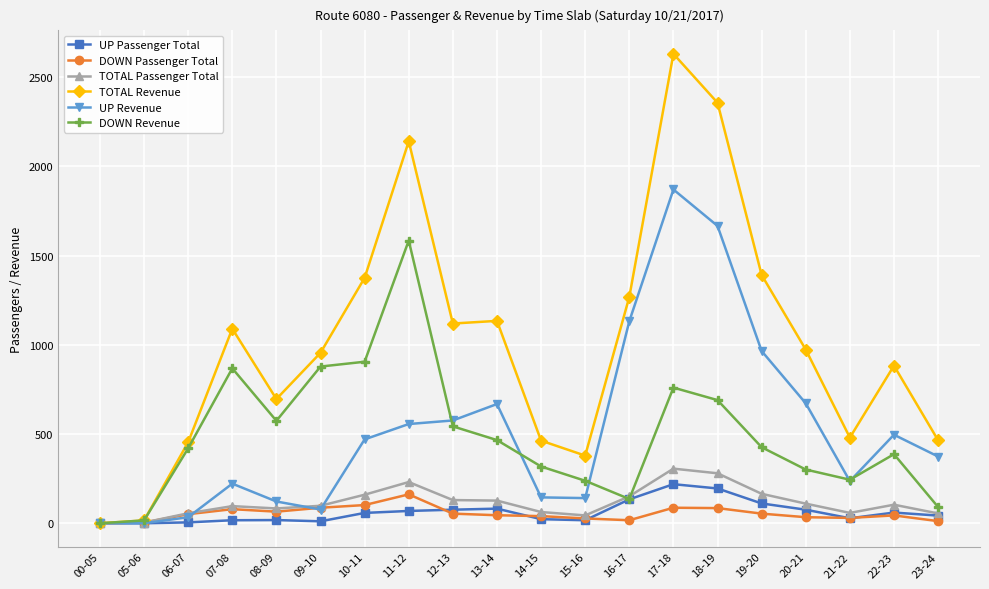

Where does the TOTAL Revenue series first go above 973?

07-08